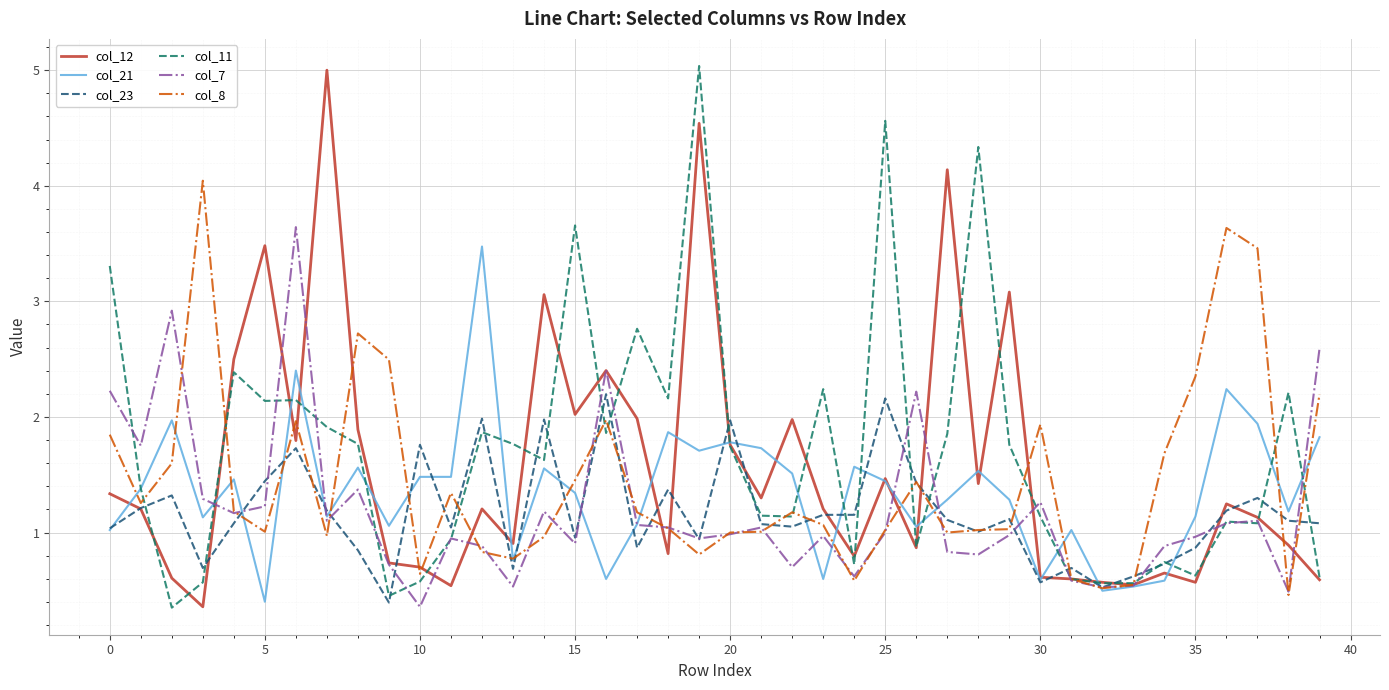

True or false: col_11 and col_21 cross at least once.

True